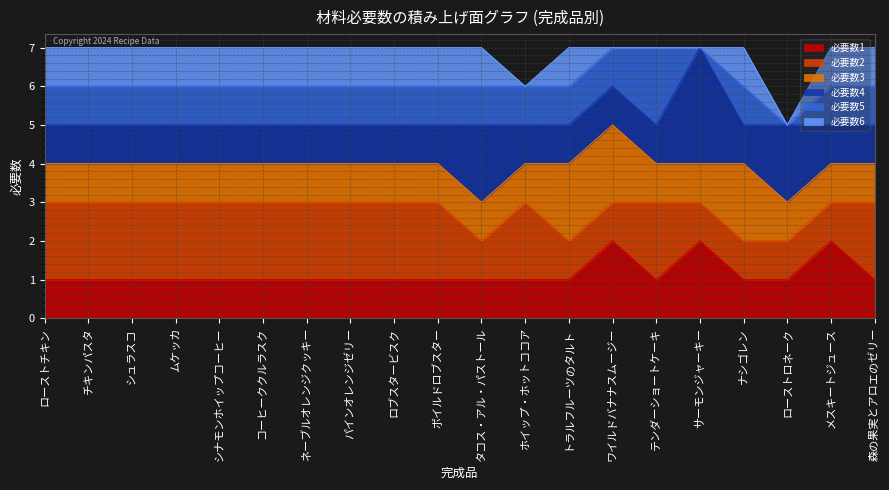

True or false: 必要数4 has a value of 0 at ワイルドバナナスムージー.

False